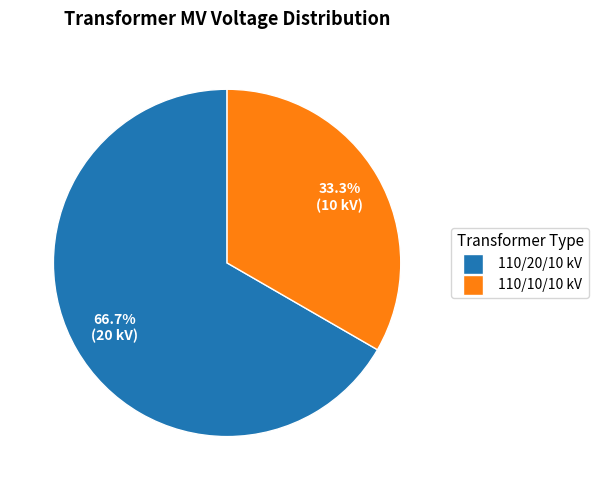

Rank the categories by value from lowest to highest.

110/10/10 kV, 110/20/10 kV